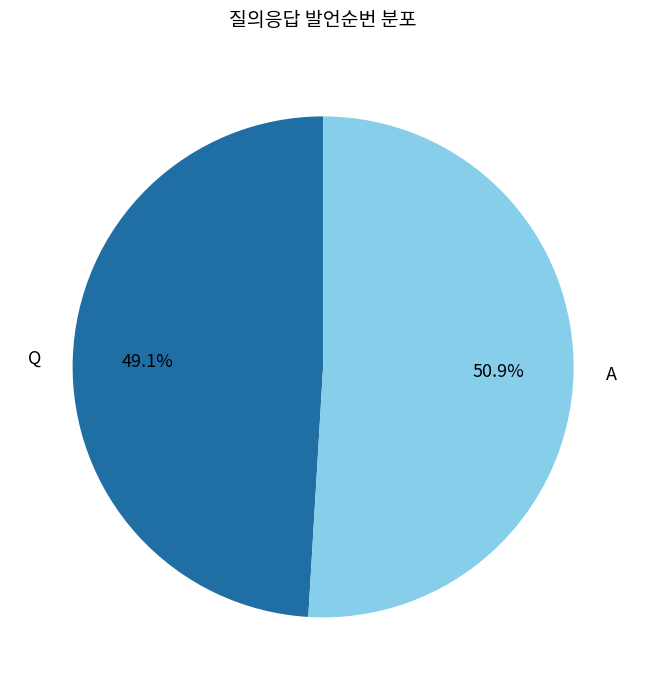

To the nearest percent, what is the average slice percentage?

50%